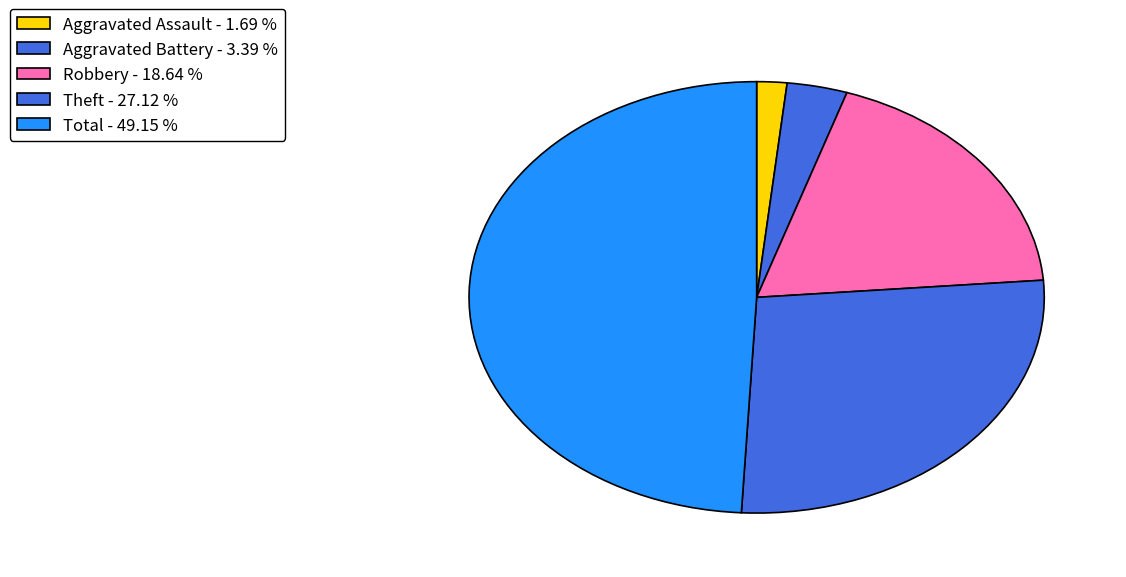

How many segments does this pie chart have?

5